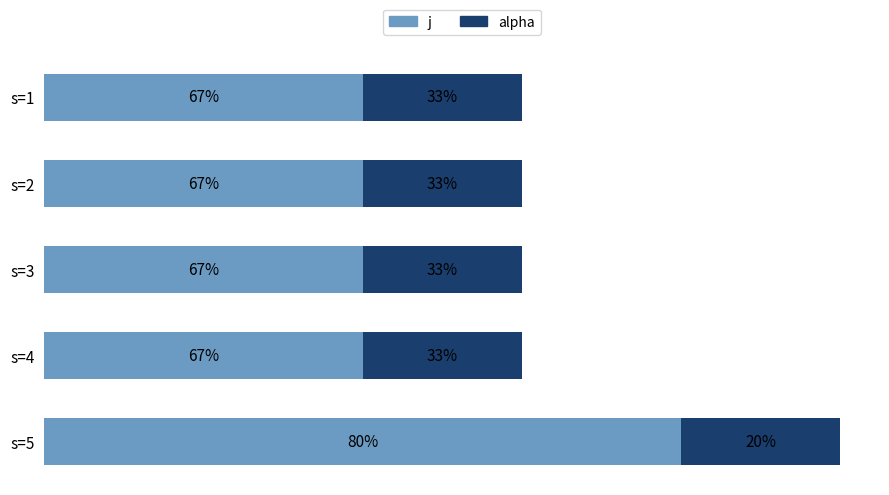

What is the difference between the maximum and second lowest values in the j series?

2.0